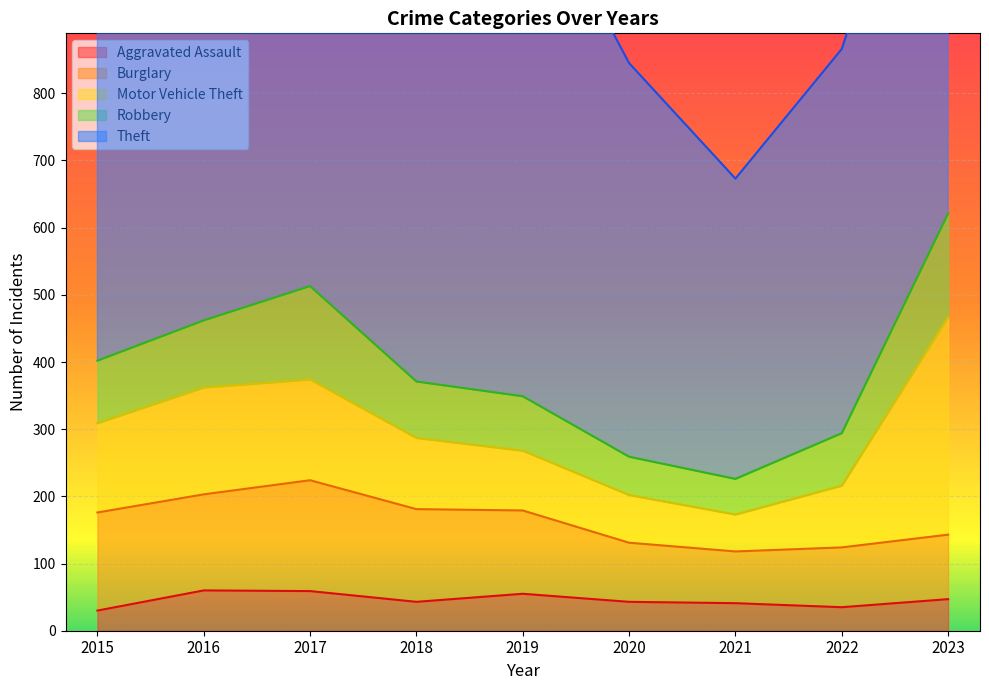

Reading right to left, extract all data points from this chart.

Aggravated Assault: 2023=47	2022=35	2021=41	2020=43	2019=55	2018=43	2017=59	2016=60	2015=30
Burglary: 2023=96	2022=89	2021=77	2020=88	2019=124	2018=138	2017=165	2016=143	2015=146
Motor Vehicle Theft: 2023=324	2022=92	2021=55	2020=71	2019=89	2018=106	2017=150	2016=159	2015=133
Robbery: 2023=154	2022=78	2021=53	2020=57	2019=81	2018=84	2017=139	2016=100	2015=93
Theft: 2023=725	2022=572	2021=447	2020=586	2019=794	2018=721	2017=776	2016=677	2015=682